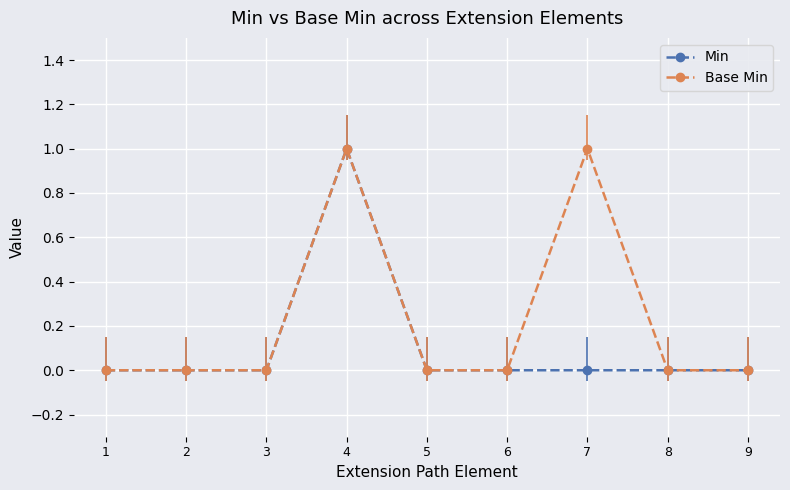

What are all the series names shown in the legend?

Min, Base Min